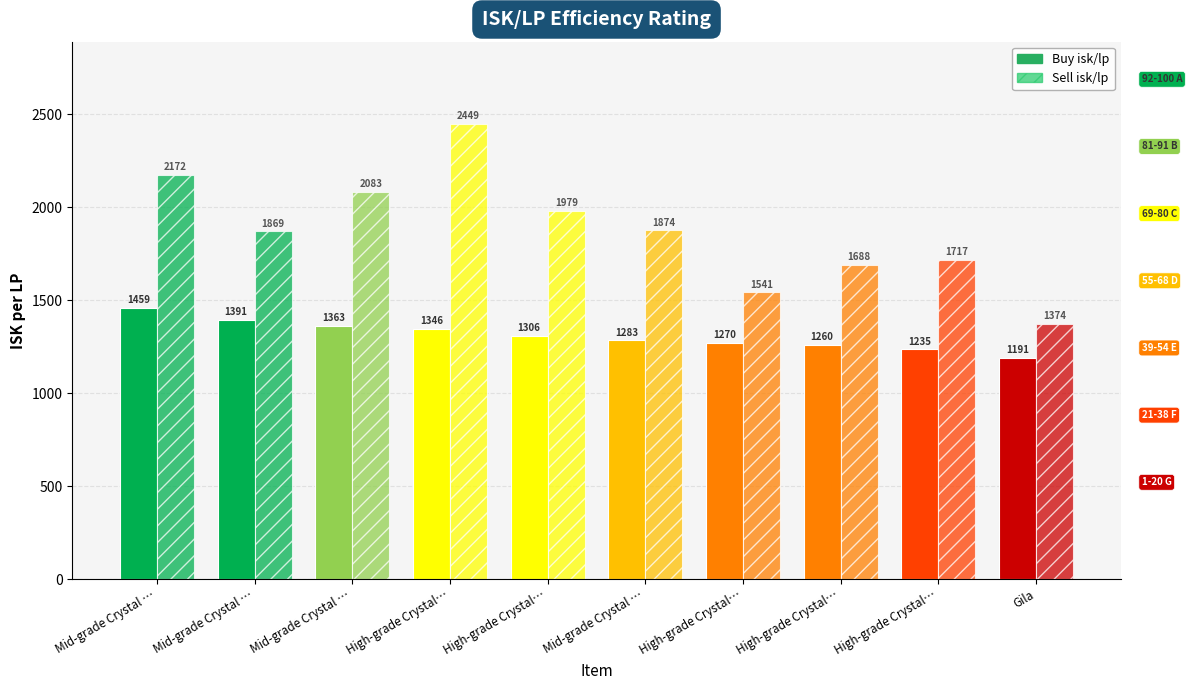

How many values in the Buy isk/lp series are below 1306?

5